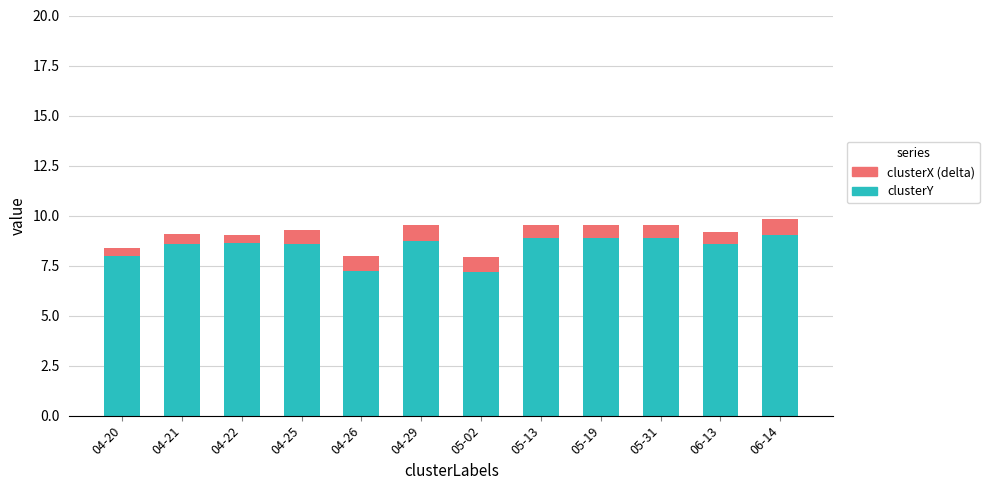

What is the sum of the clusterY values at 04-29 and 06-13?

17.3